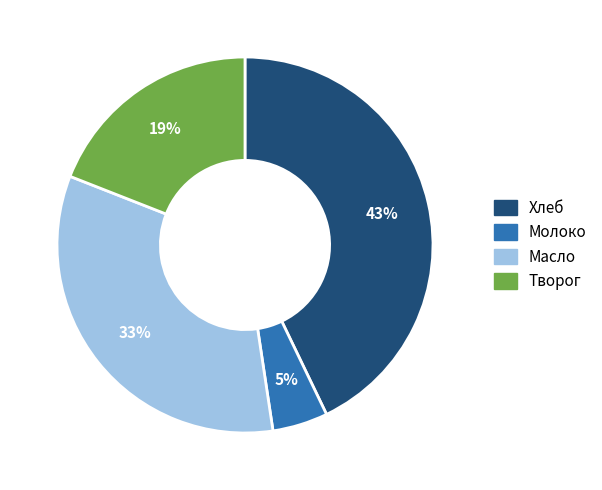

Does Творог represent more than half of the total?

No